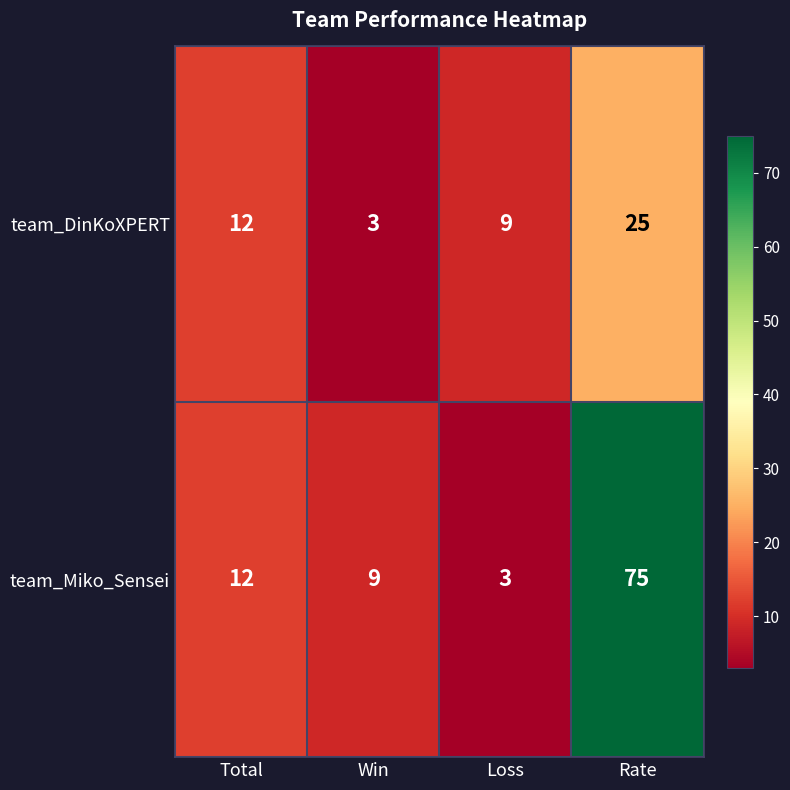

The value of team_DinKoXPERT at Win is 5. True or false?

False